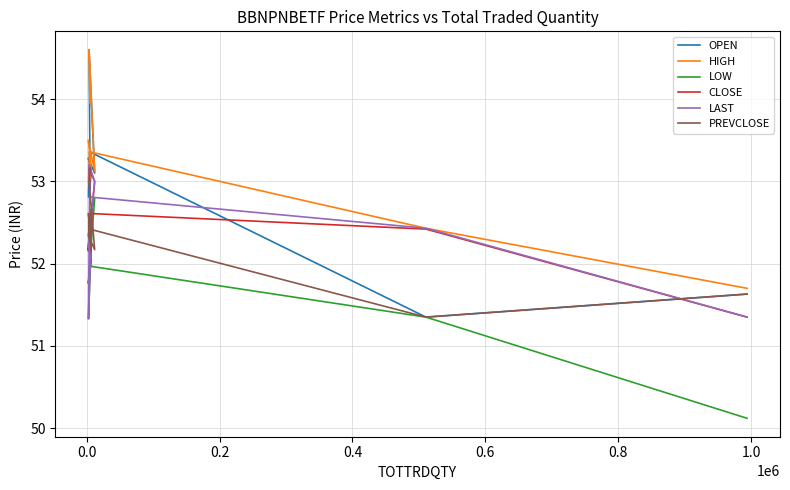

True or false: LAST and LOW cross at least once.

False